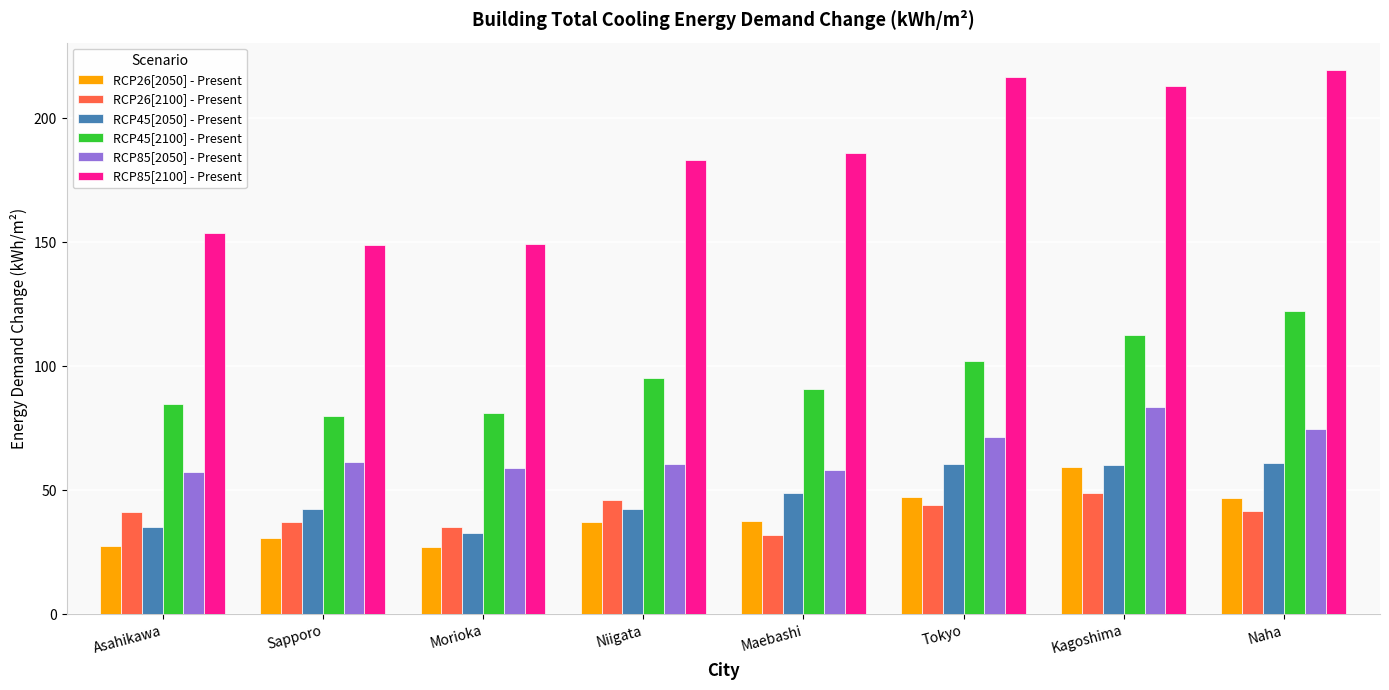

What is the label of the 6th bar from the left?

Tokyo